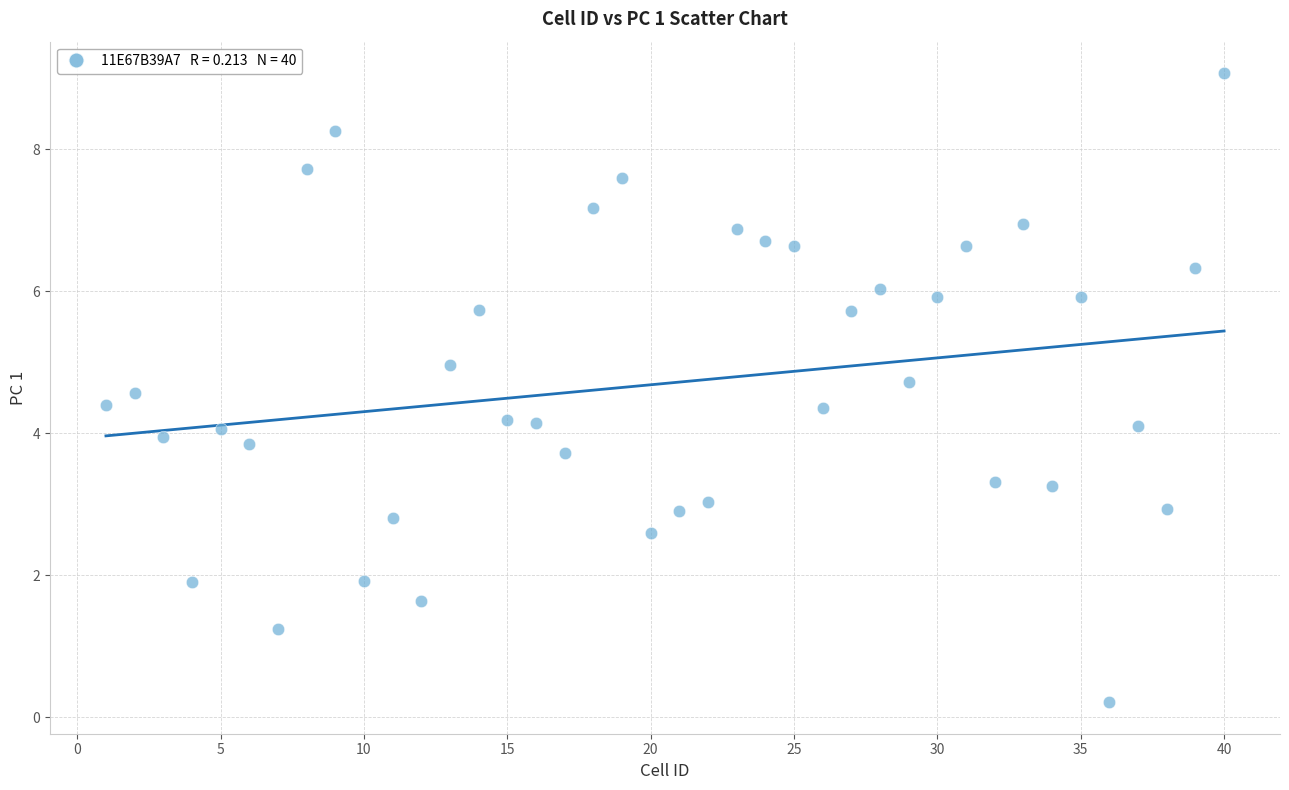

What is the range of X values (max minus min)?

39.0